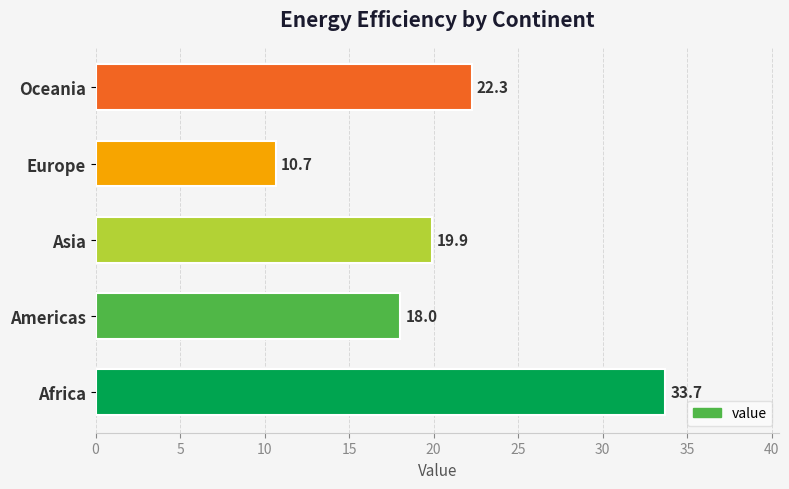

What is the minimum value shown in the chart?

10.7